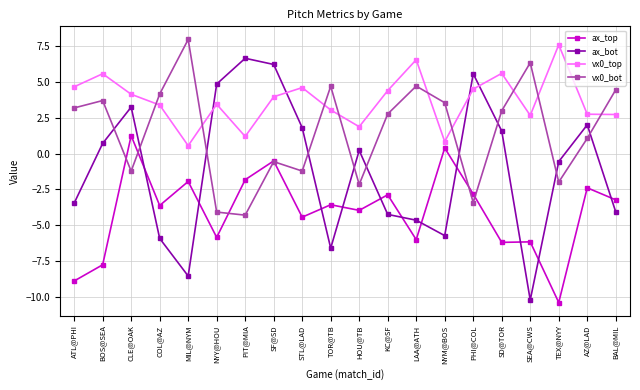

Is this an area chart (filled region under the line)?

No